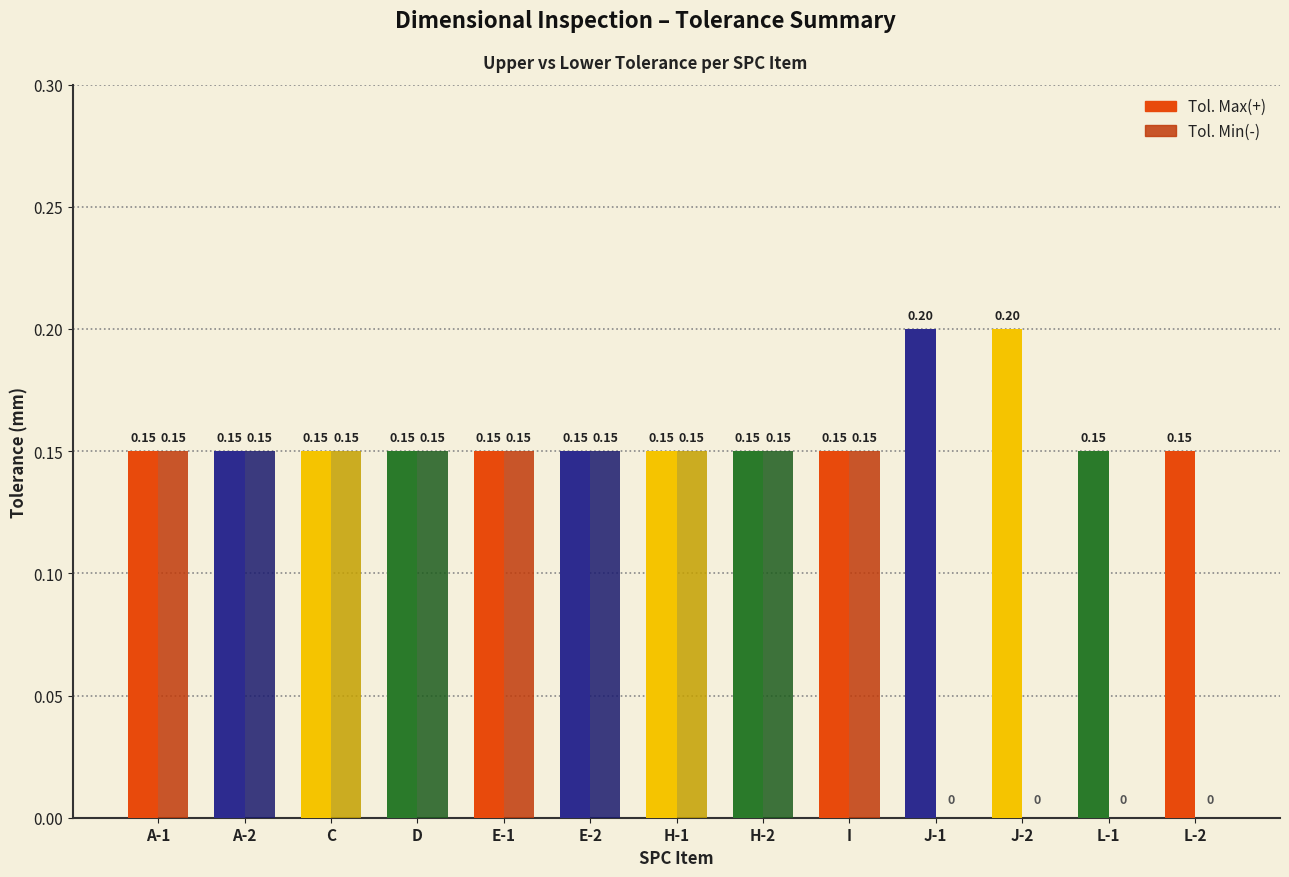

What is the highest value of the Tol. Max(+) series?

0.2